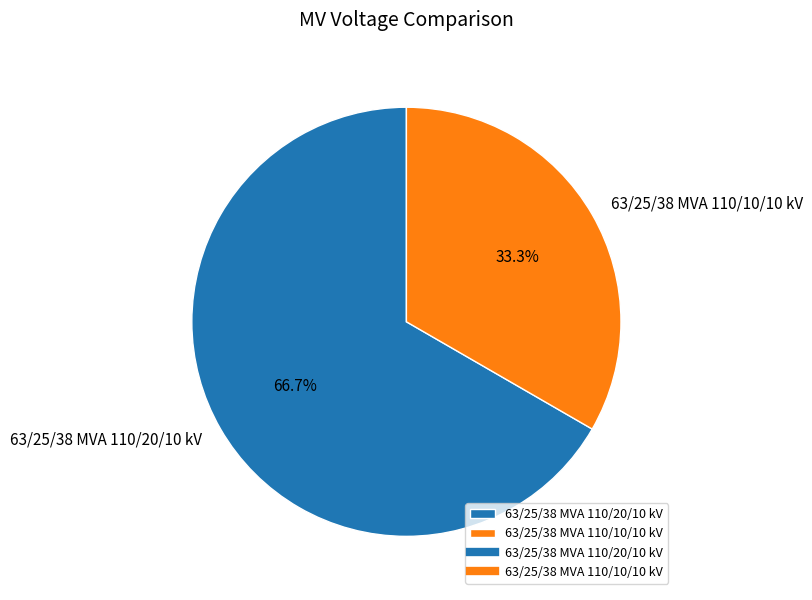

Which slice is the largest?

63/25/38 MVA 110/20/10 kV